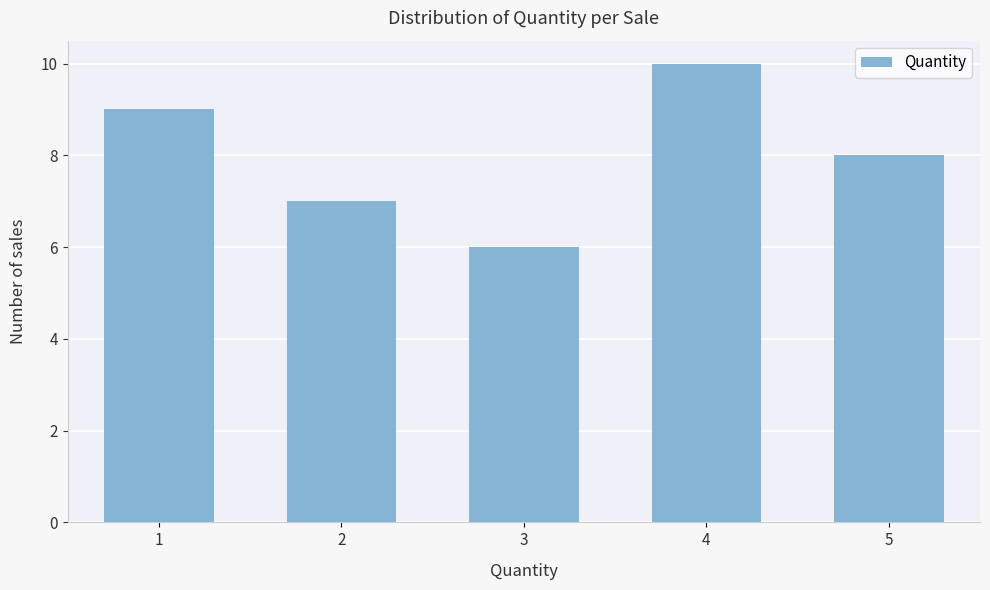

Reading left to right, extract all data points from this chart.

1=9	2=7	3=6	4=10	5=8